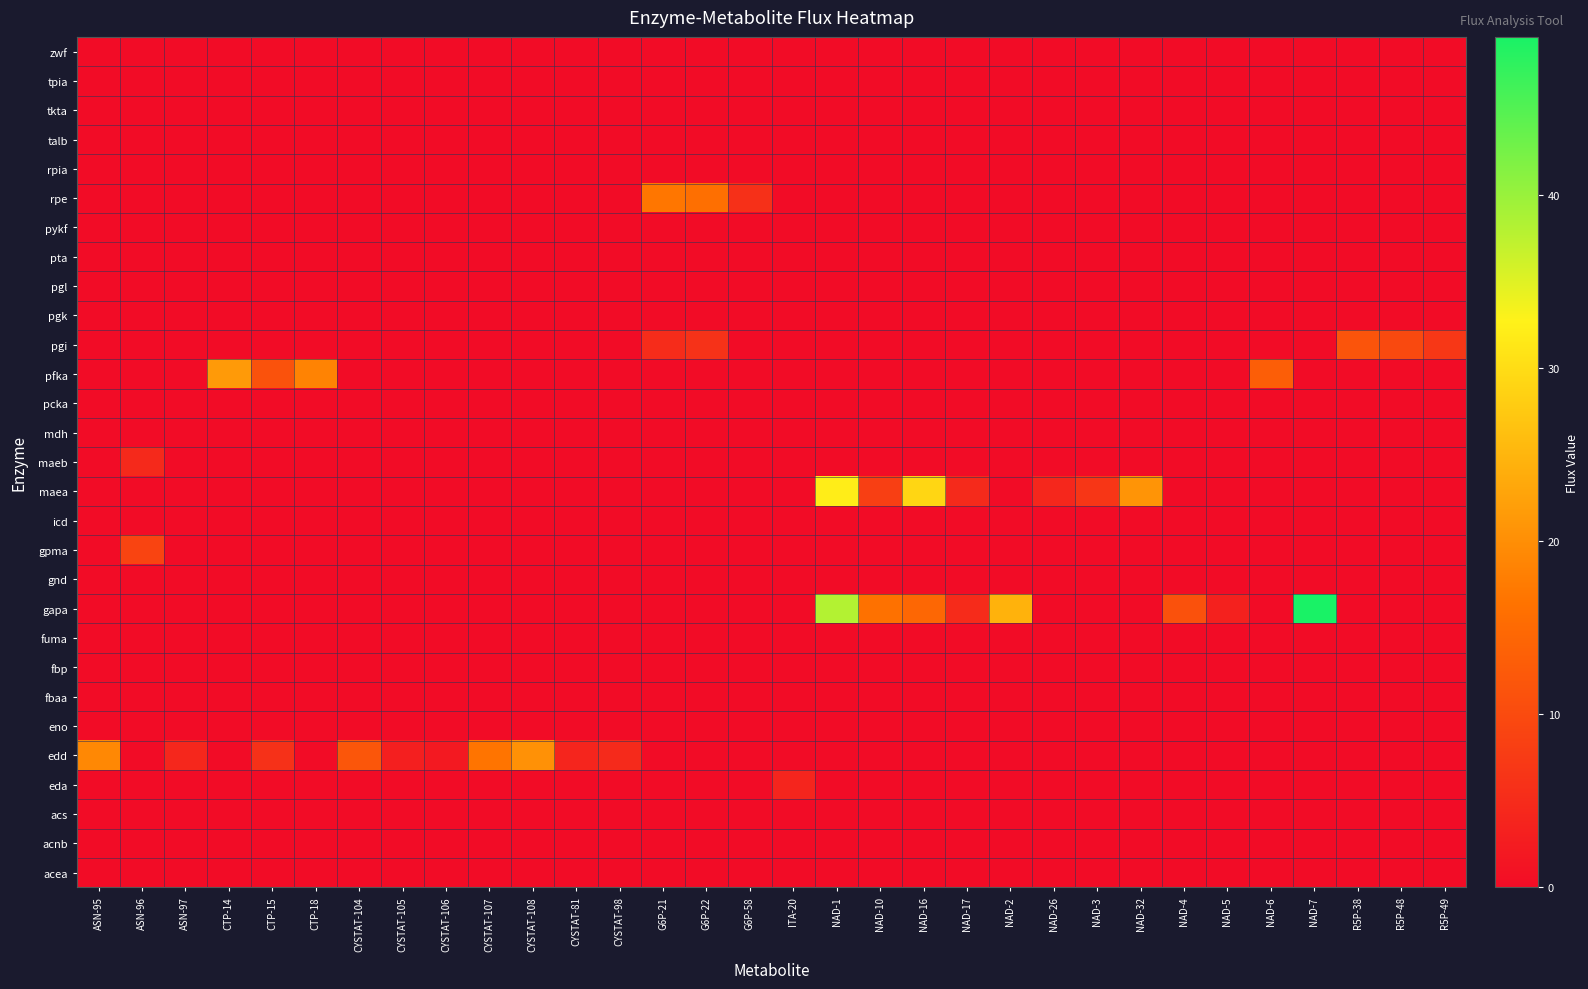

At which category does the chart reach its minimum across all series?

ASN-95